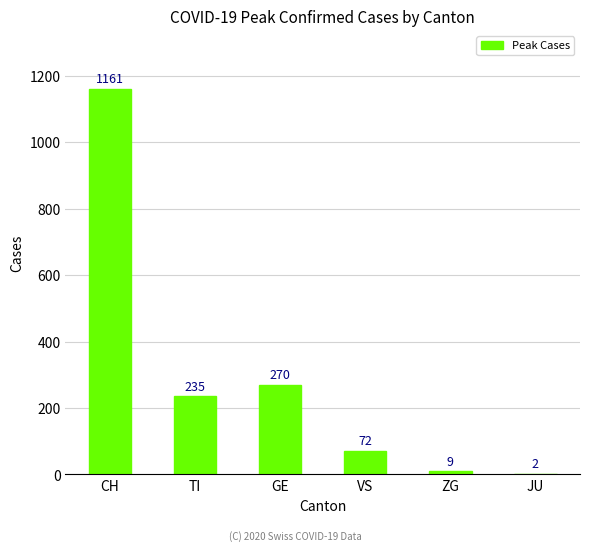

What is the difference between the values at VS and GE?

198